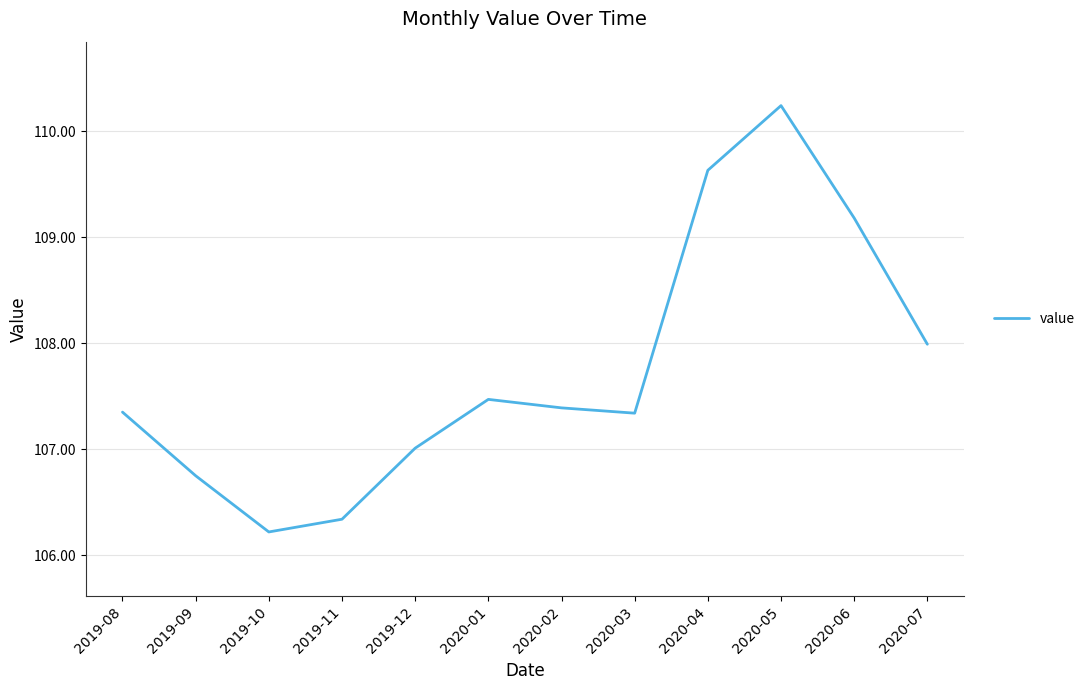

What is the approximate value at 2020-06?

109.2